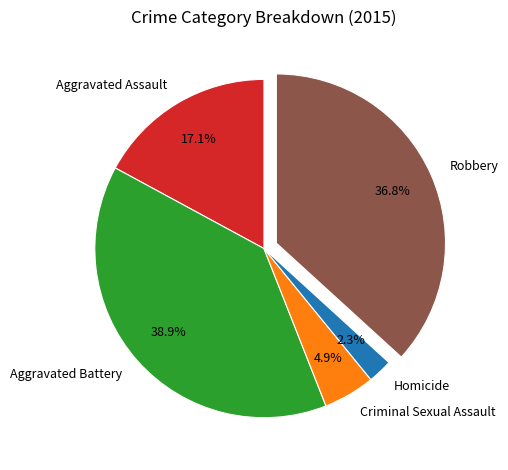

Which has a higher value, Aggravated Battery or Aggravated Assault?

Aggravated Battery